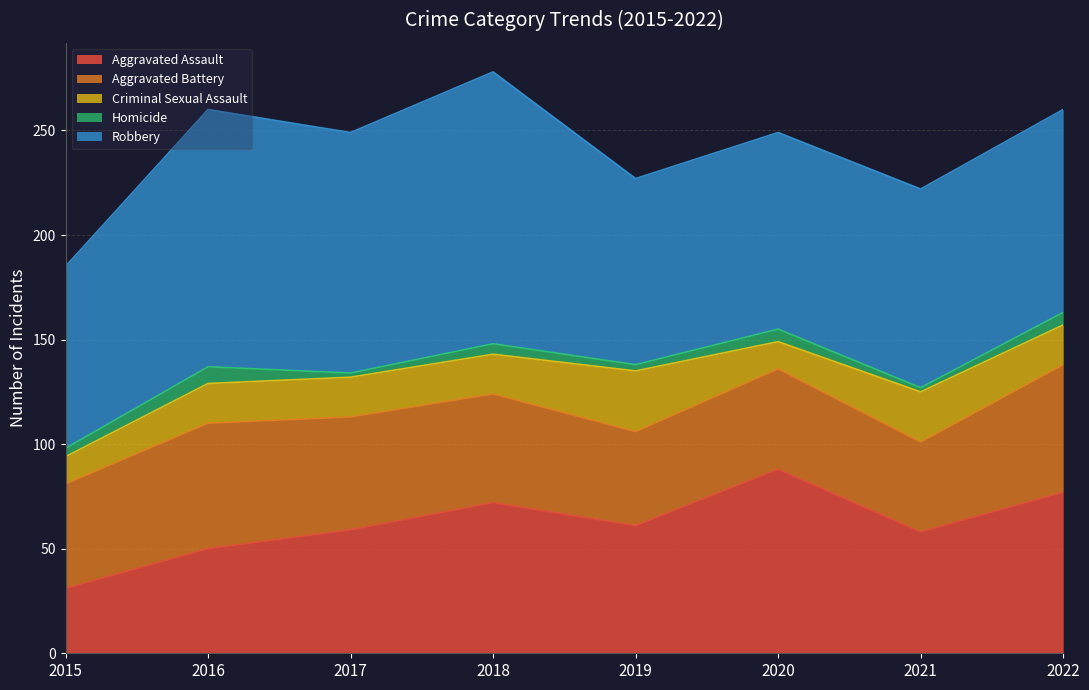

Reading left to right, transcribe all the data shown in this chart.

Aggravated Assault: 2015=31	2016=50	2017=59	2018=72	2019=61	2020=88	2021=58	2022=77
Aggravated Battery: 2015=50	2016=60	2017=54	2018=52	2019=45	2020=48	2021=43	2022=61
Criminal Sexual Assault: 2015=13	2016=19	2017=19	2018=19	2019=29	2020=13	2021=24	2022=19
Homicide: 2015=4	2016=8	2017=2	2018=5	2019=3	2020=6	2021=2	2022=6
Robbery: 2015=87	2016=123	2017=115	2018=130	2019=89	2020=94	2021=95	2022=97